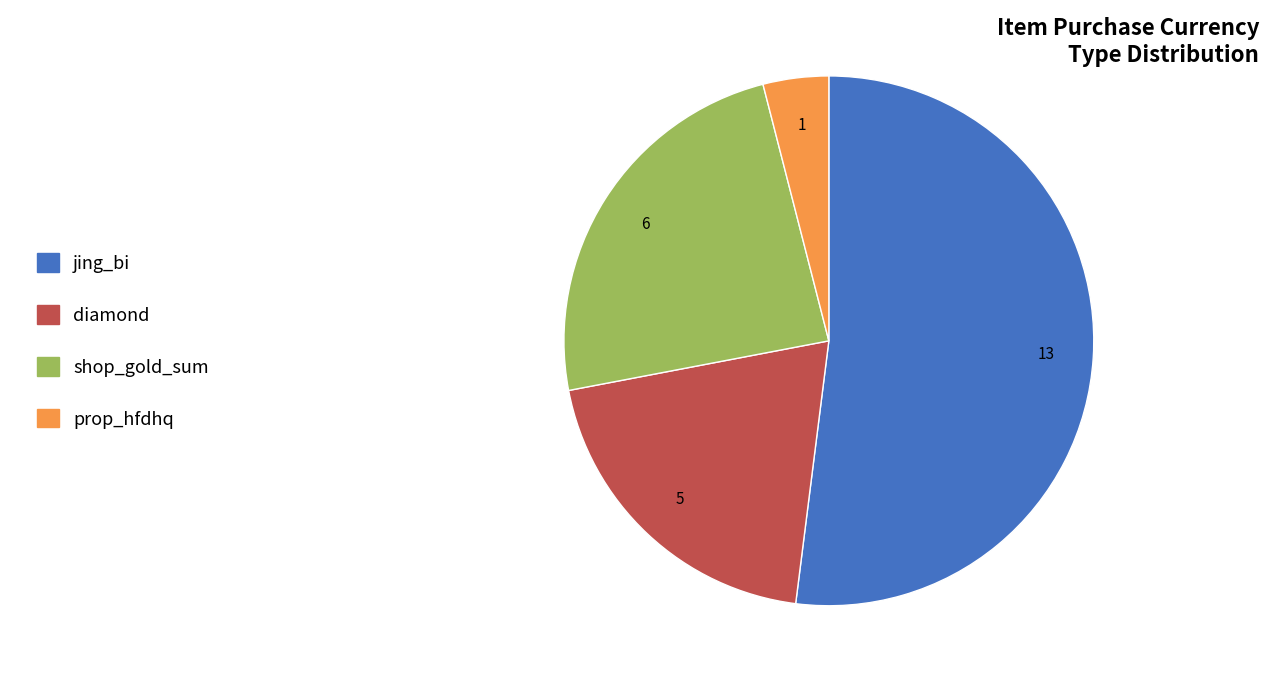

True or false: prop_hfdhq accounts for 17% of the total.

False